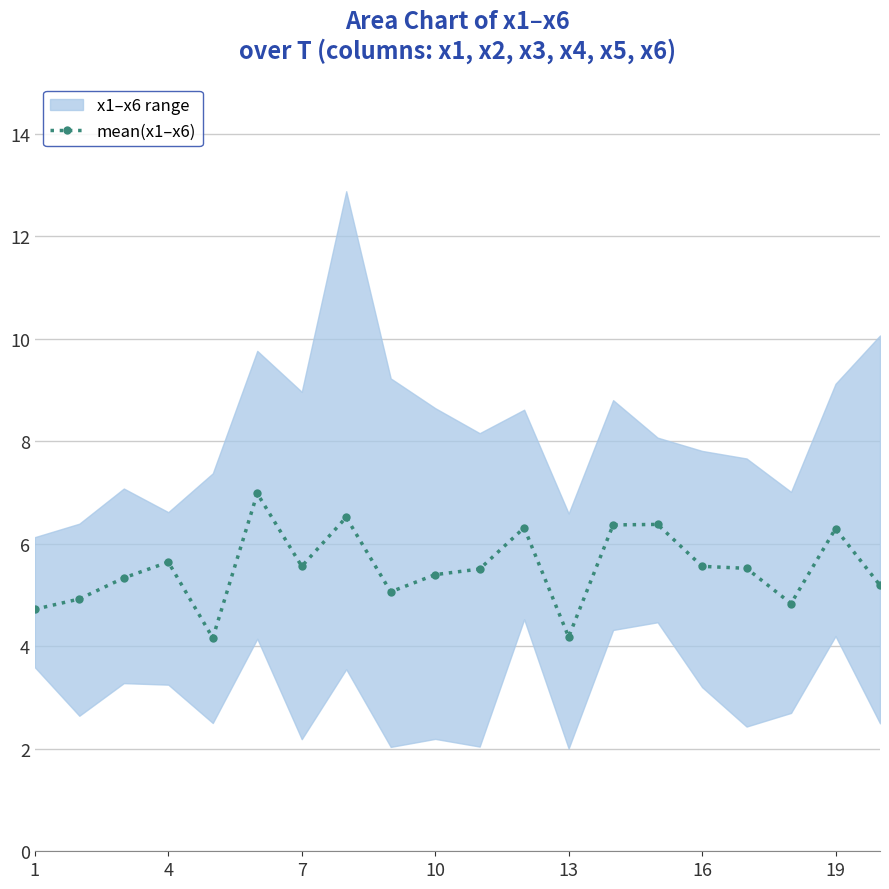

The mean(x1–x6) series shows 7.4 at 13. True or false?

False